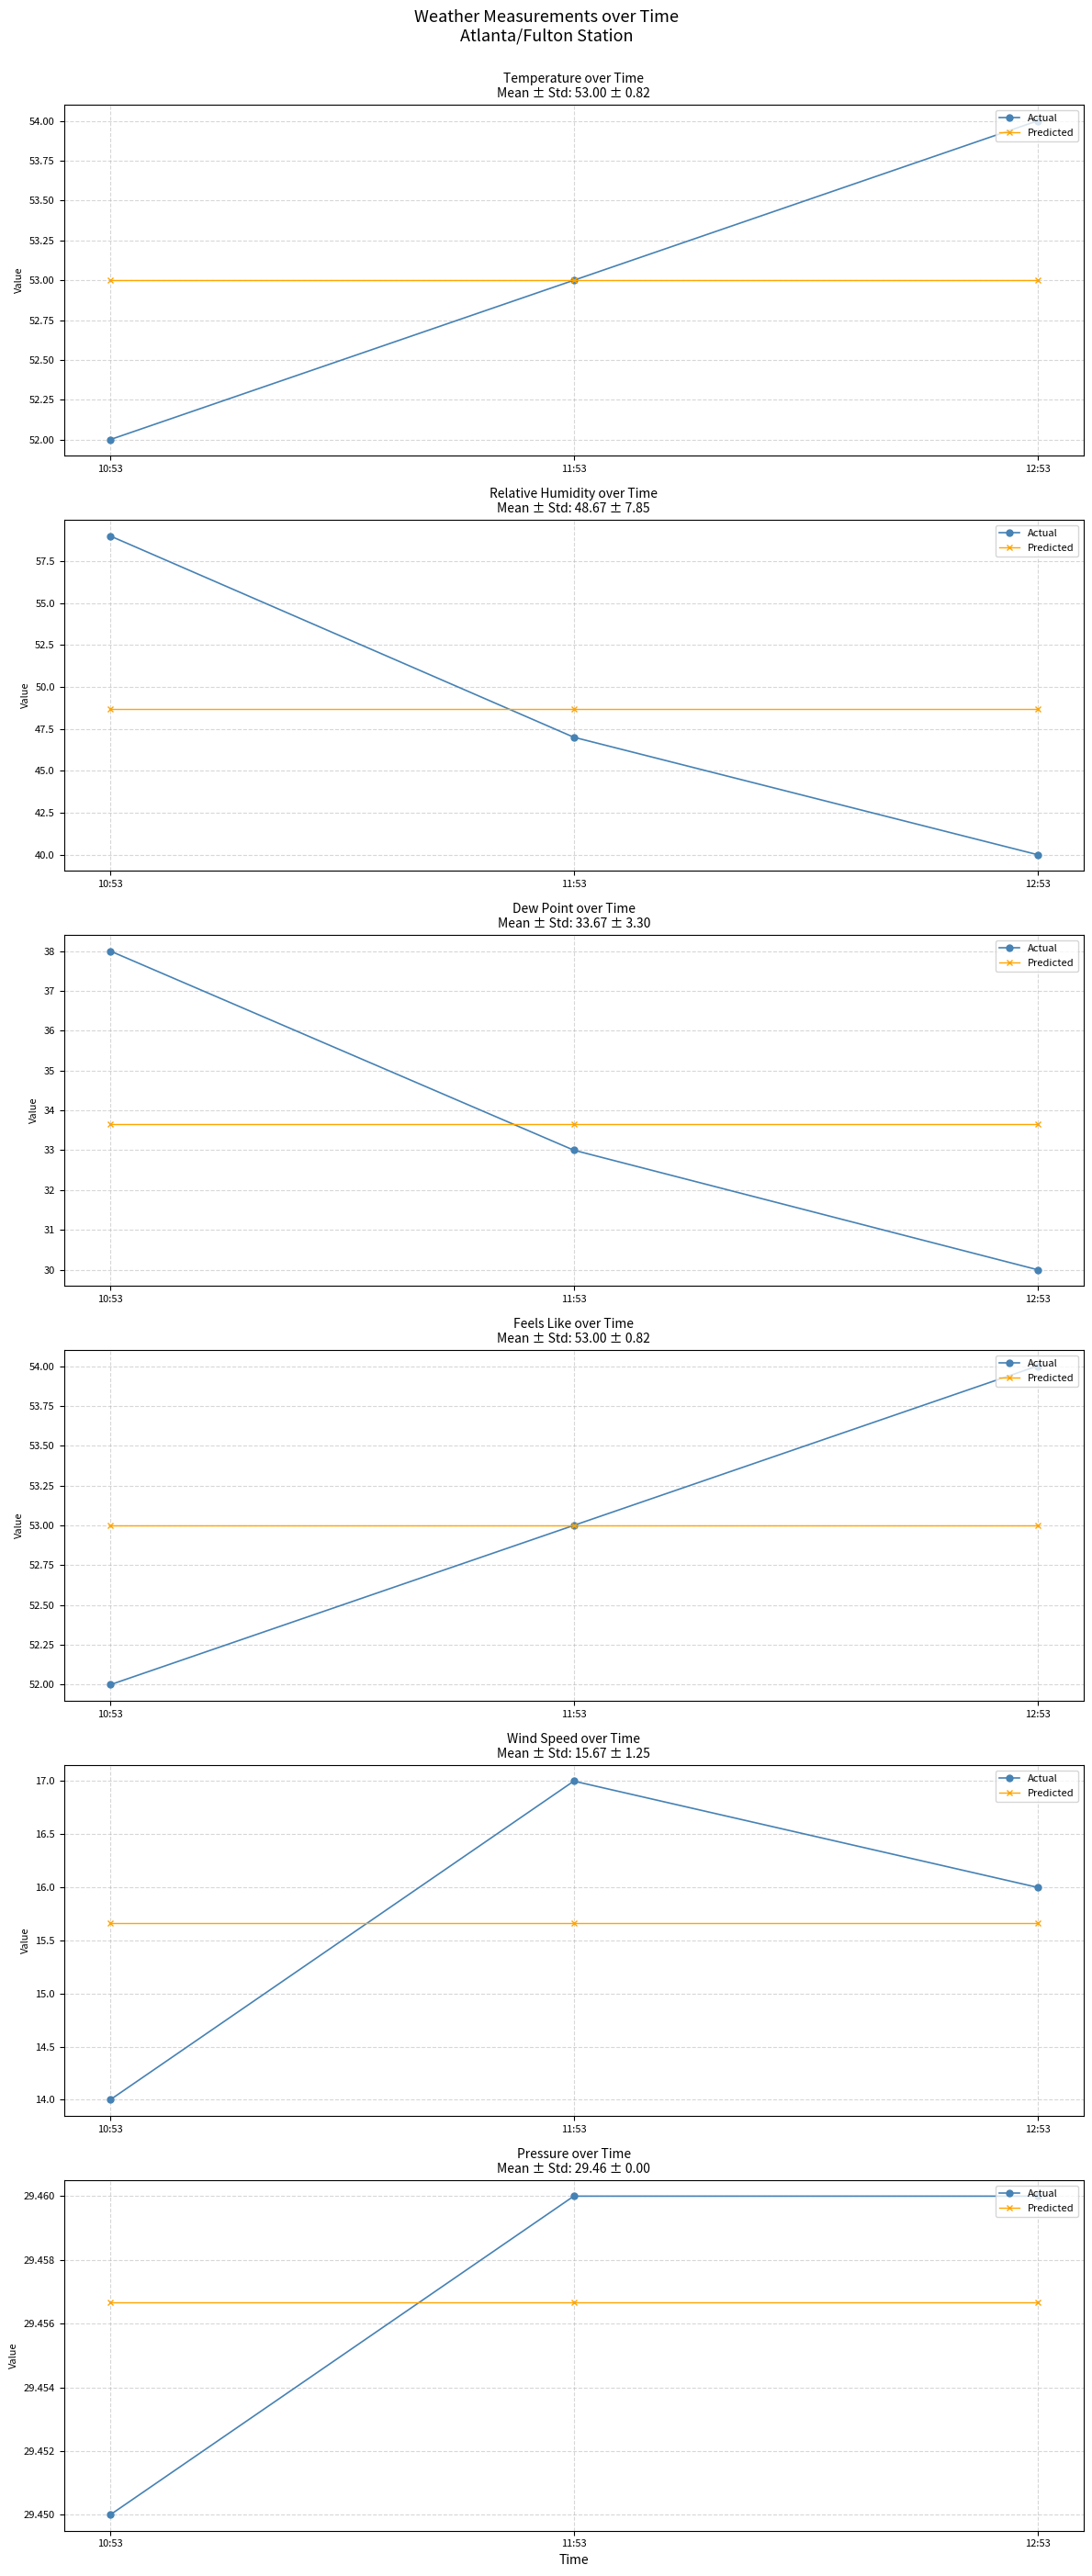

Is the value of Predicted at 12:53 greater than the value of Actual at 10:53?

Yes